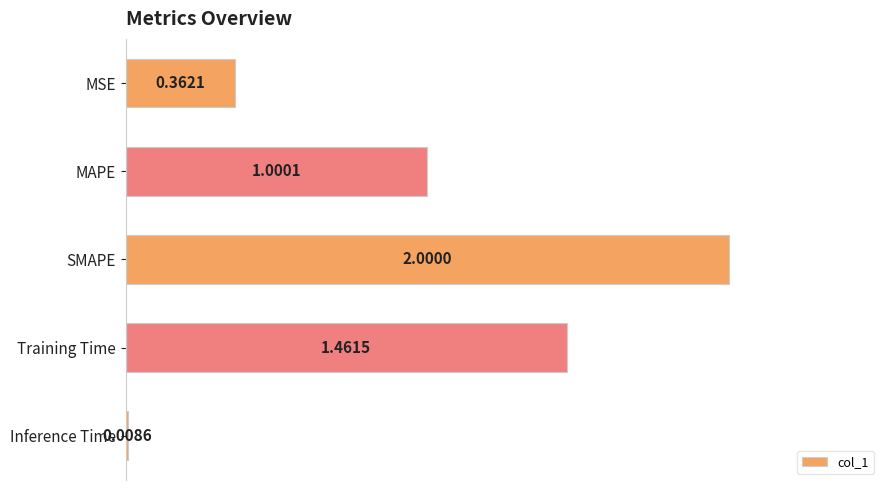

At which label is the value closest to 1?

MAPE